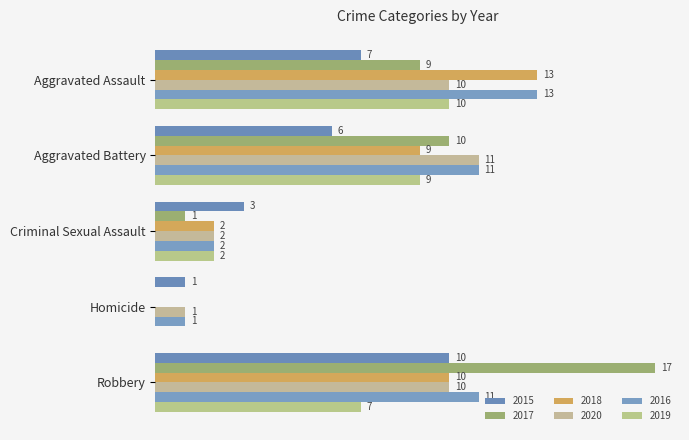

What is the label of the 3rd bar from the left?

Criminal Sexual Assault